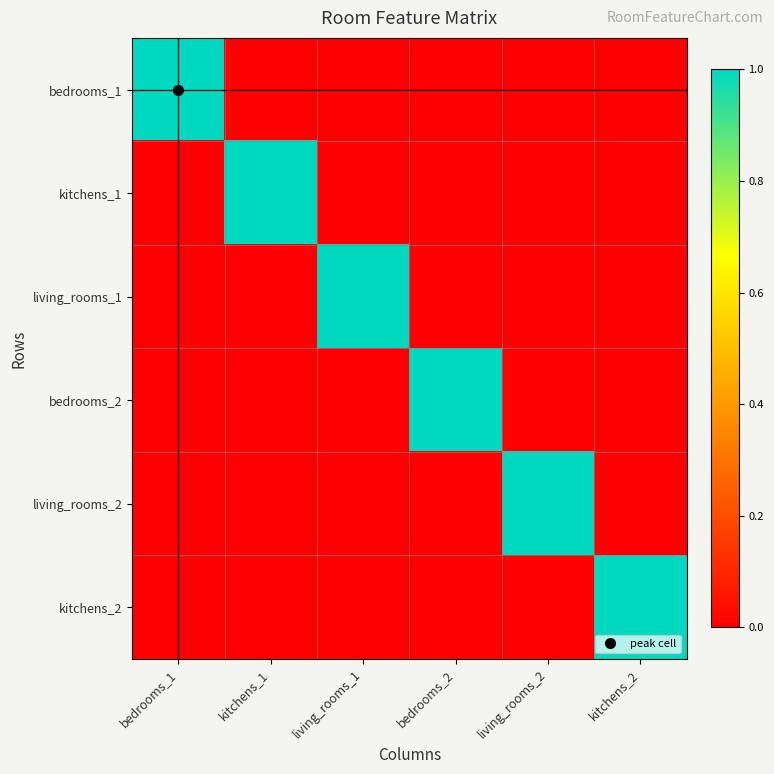

Which series changed the most between kitchens_1 and living_rooms_1?

kitchens_1